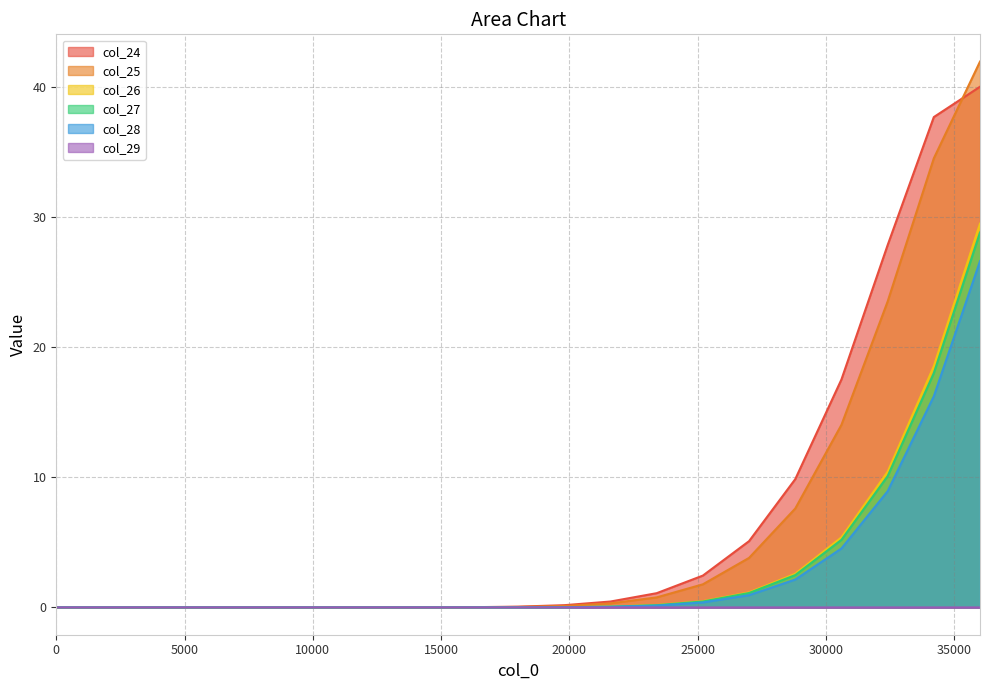

At 18000, list the series in order from smallest to largest.

col_29, col_26, col_27, col_28, col_25, col_24